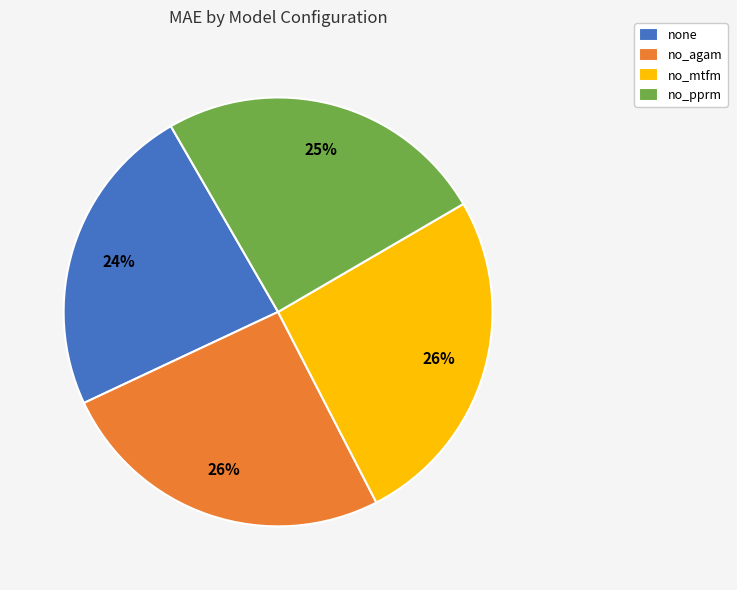

To the nearest percent, what percentage of the pie is no_agam?

26%